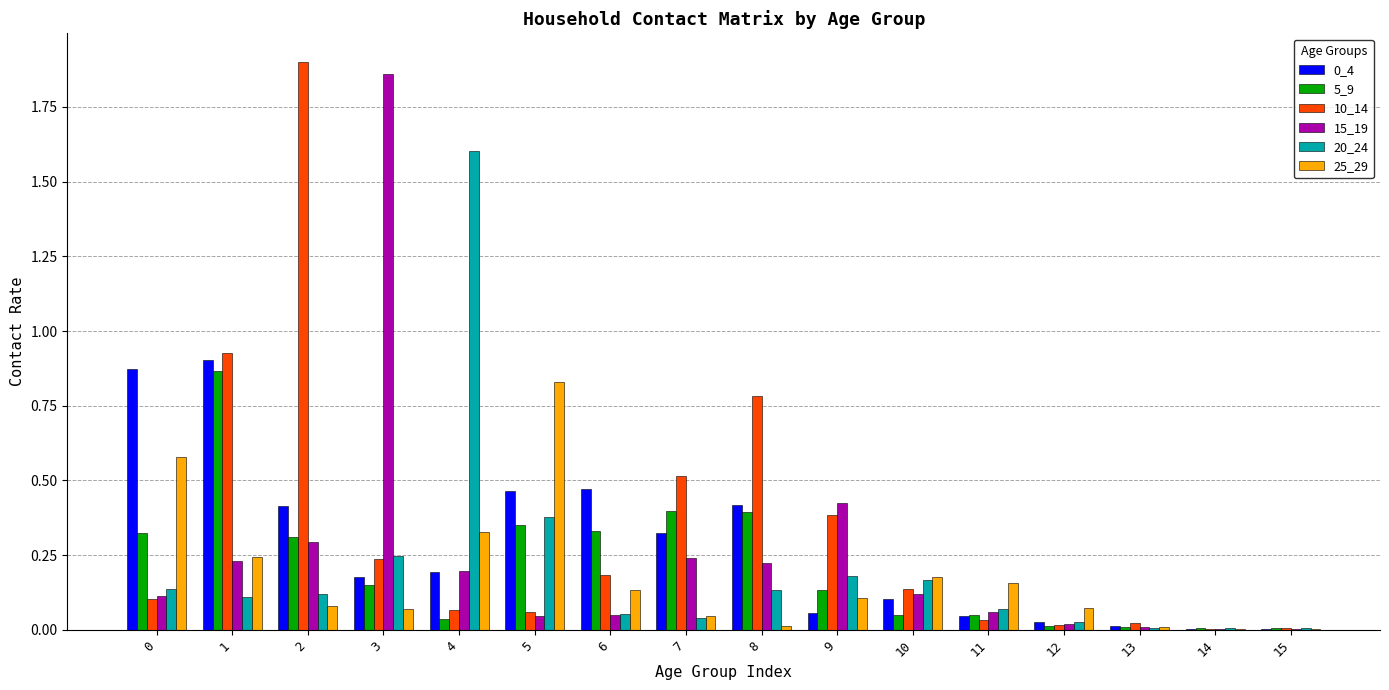

Which series has the widest spread of values?

10_14